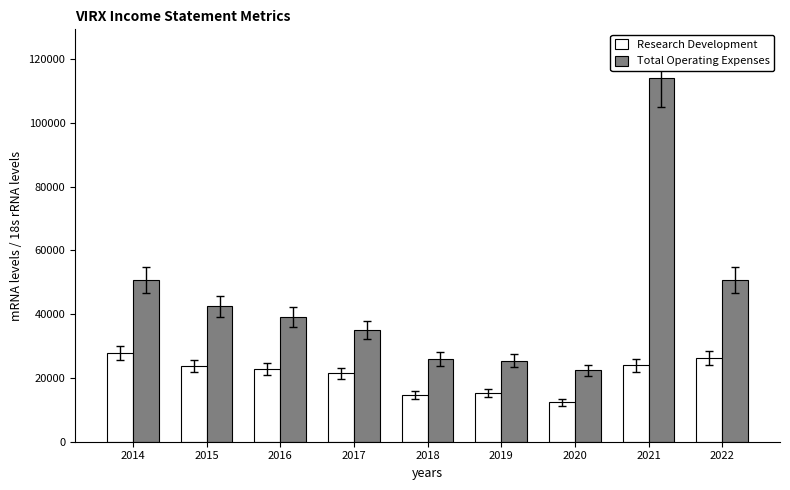

Which series has the largest range (max minus min)?

Total Operating Expenses